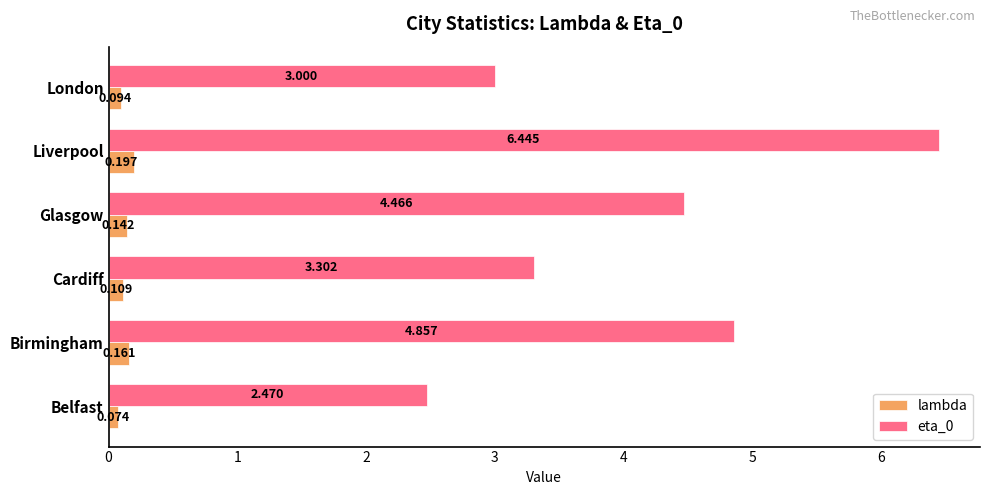

Rank the series by their maximum value, from highest to lowest.

eta_0, lambda